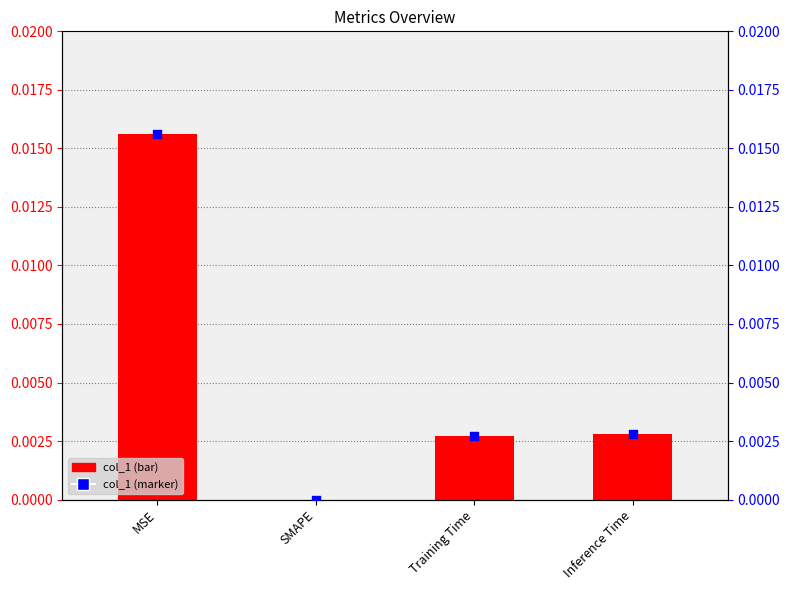

Which series contains the lowest Y value?

col_1